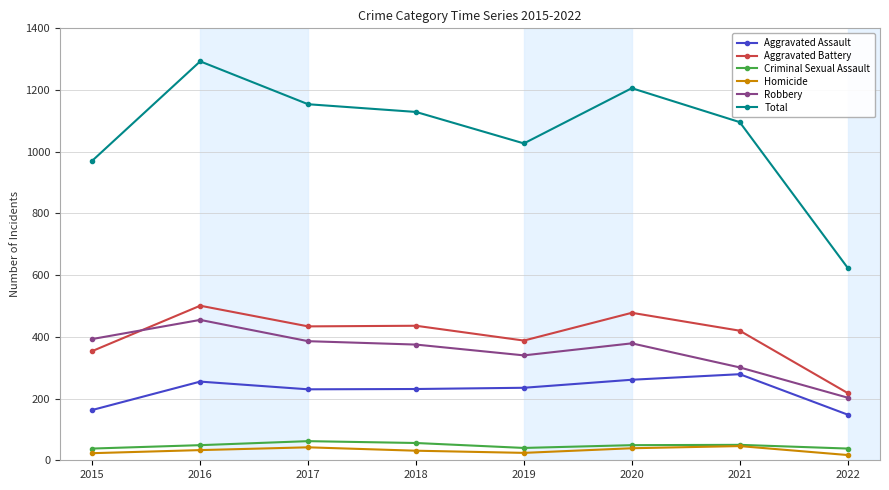

What are all the series names shown in the legend?

Aggravated Assault, Aggravated Battery, Criminal Sexual Assault, Homicide, Robbery, Total